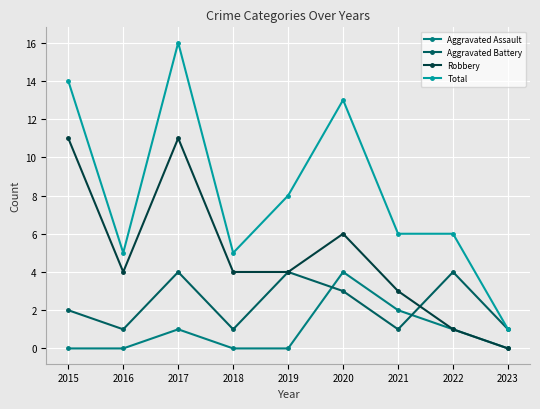

What is the maximum value for Total?

16